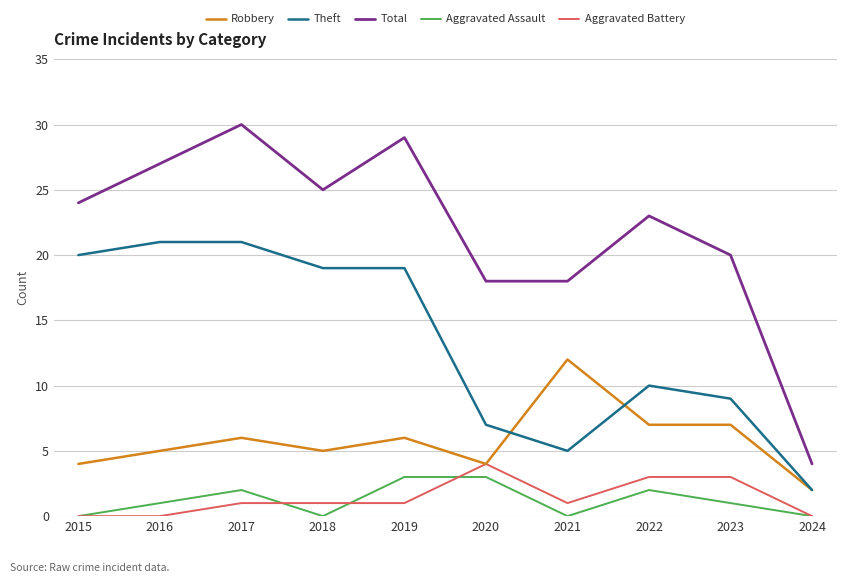

True or false: Theft and Aggravated Battery intersect in this chart.

False